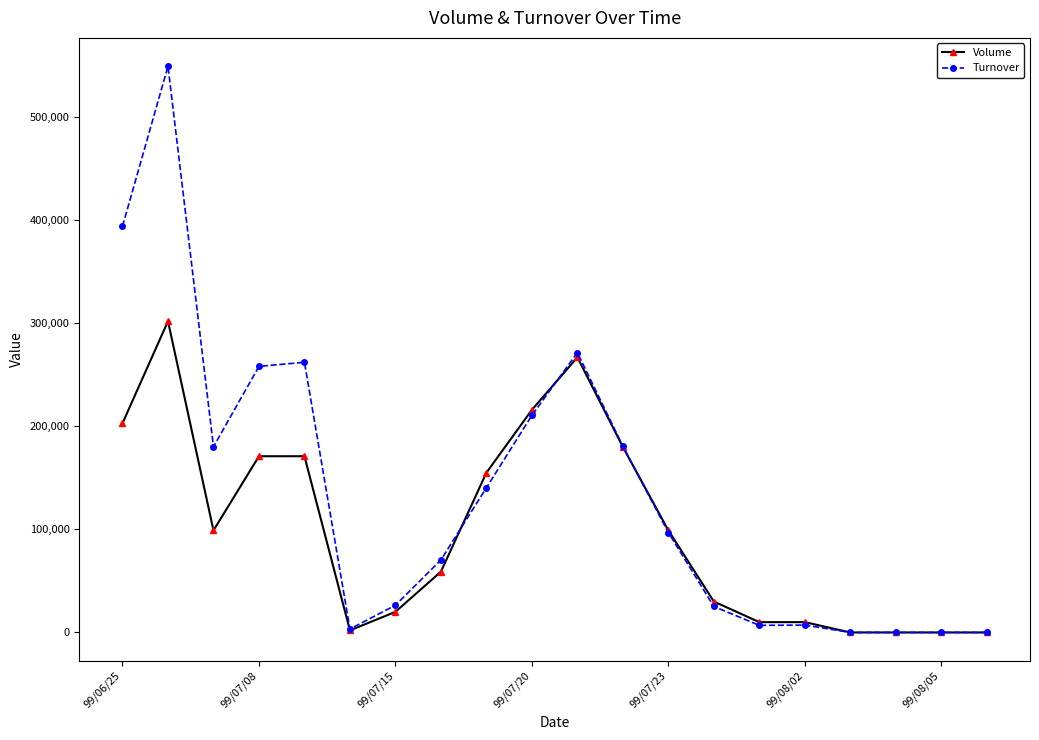

How many data points does each series have?

20